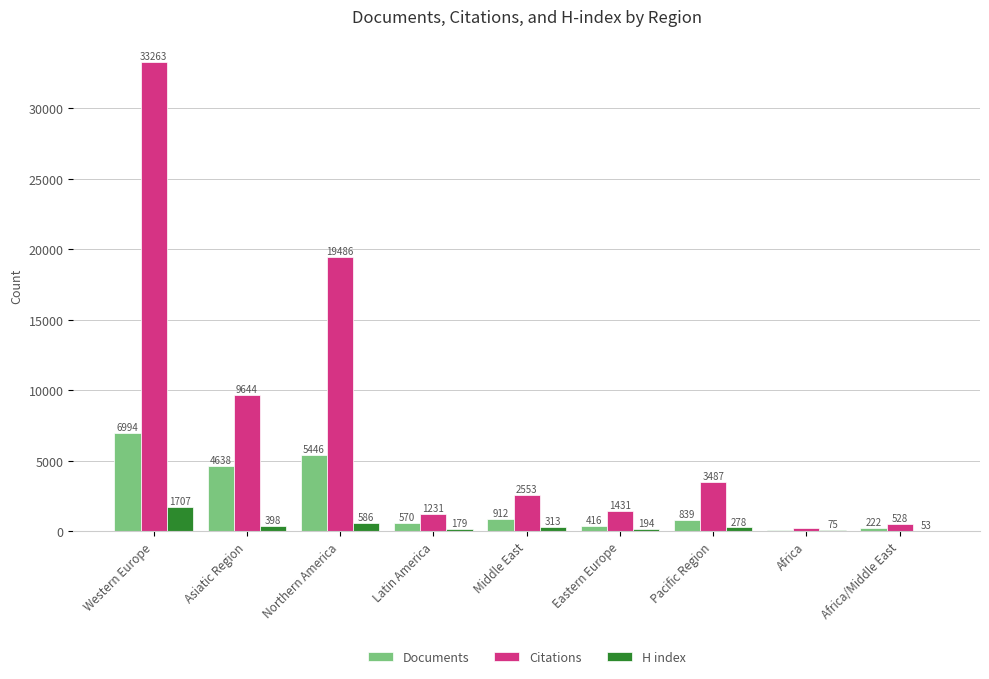

What is the approximate value of H index at Western Europe, to the nearest 10?

1710